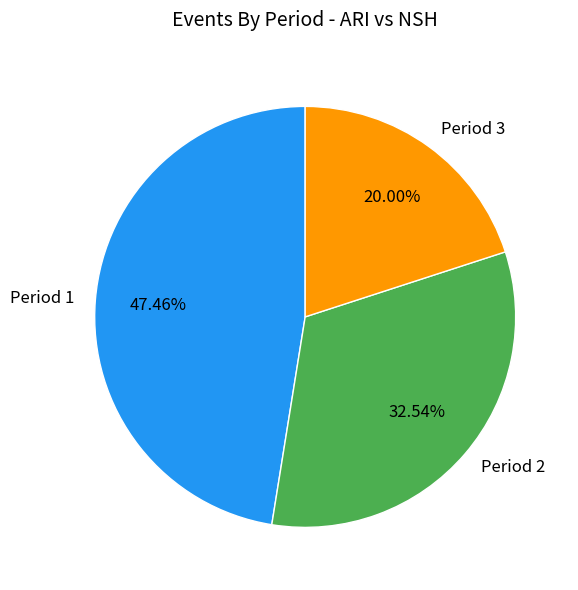

Which slice is the largest?

Period 1